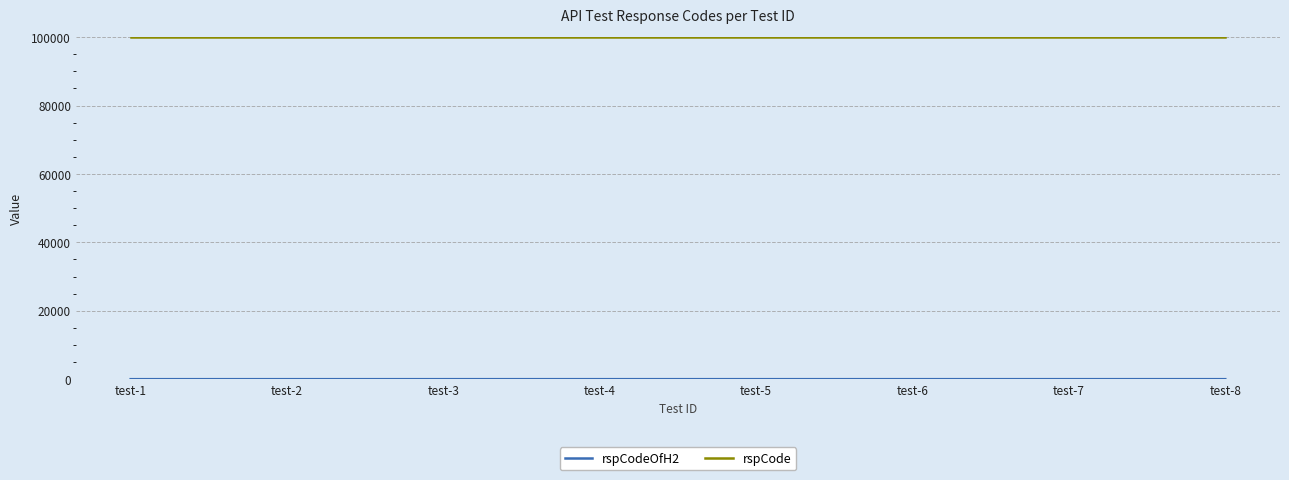

Which series has the largest total across all categories?

rspCode